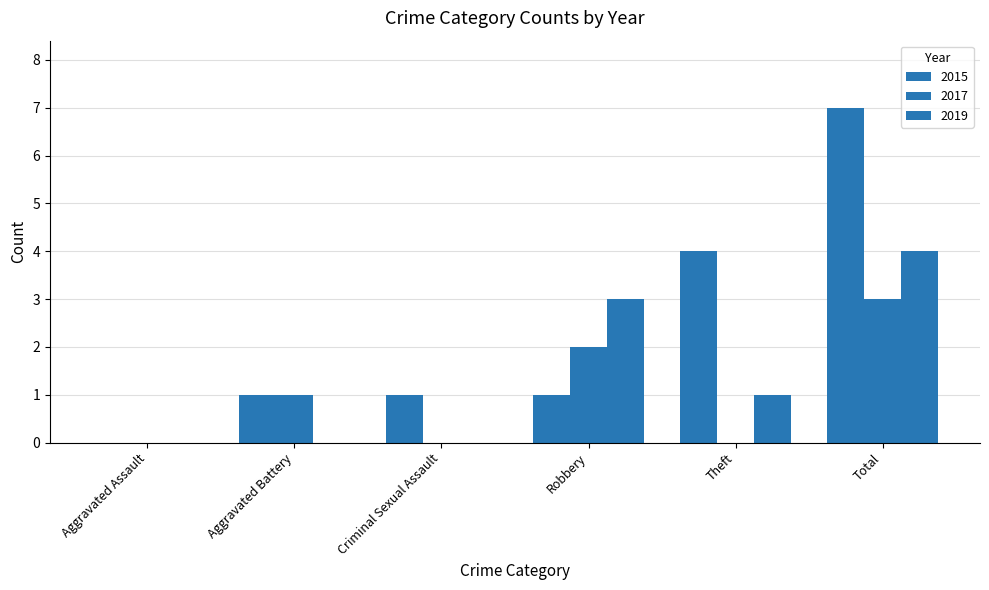

Does the chart contain stacked bars?

No